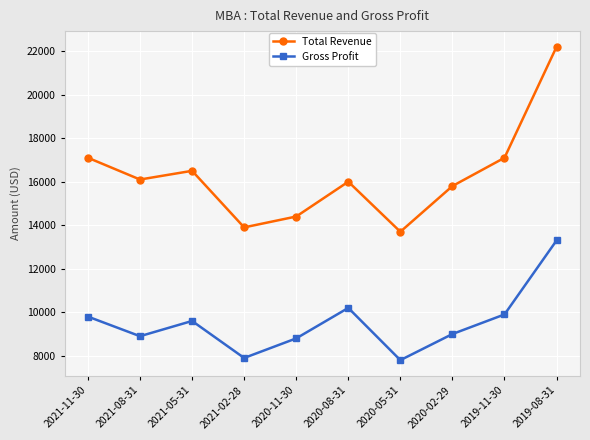

What is the label of the 10th point from the right?

2021-11-30